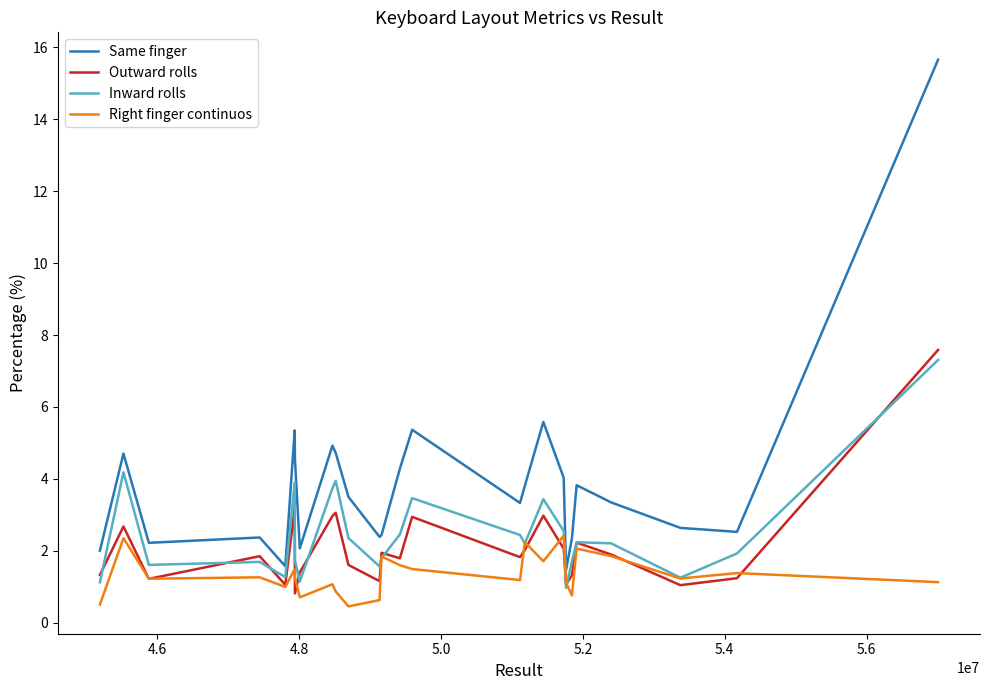

Rank the series by their maximum value, from lowest to highest.

Right finger continuos, Inward rolls, Outward rolls, Same finger